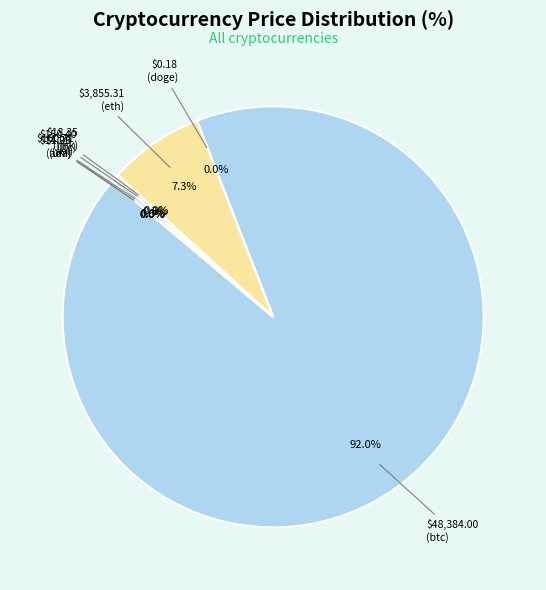

To the nearest percent, what is the difference between the largest and smallest slice percentages?

92%